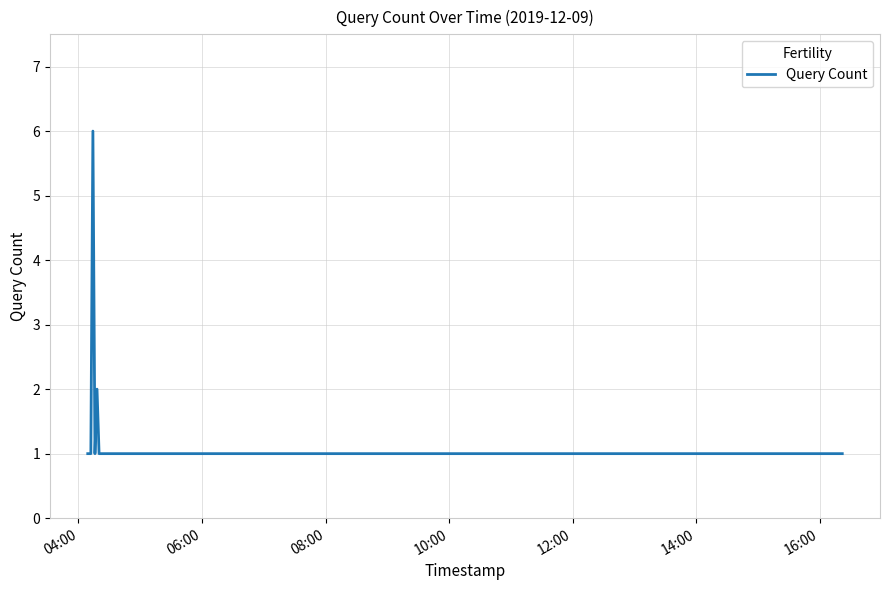

What is the greatest value displayed?

6